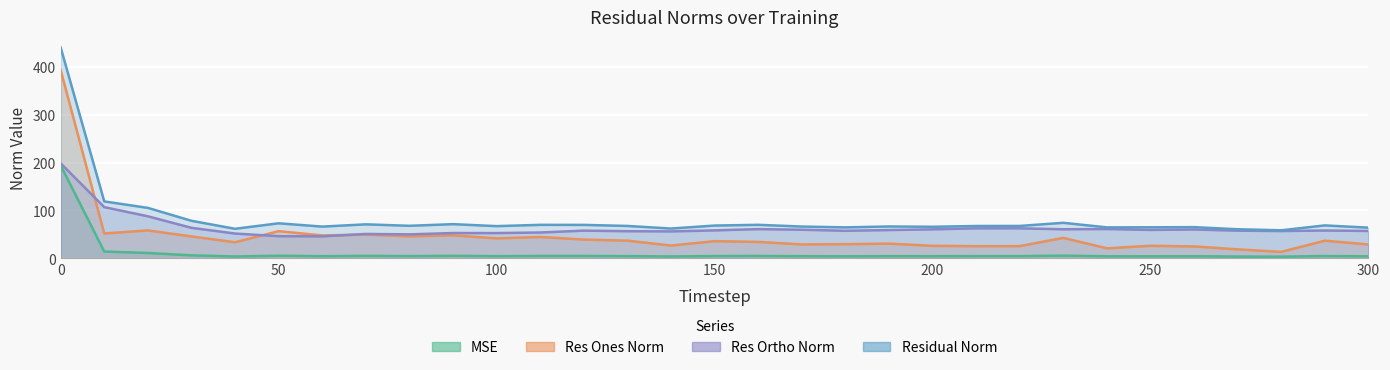

What is the difference between the maximum and minimum values in the res_ortho_norm series?

152.6